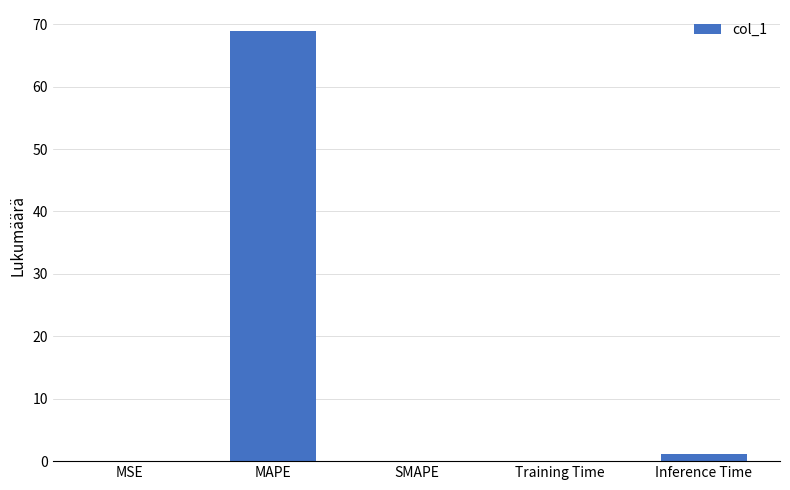

At which category does the chart reach its peak across all series?

MAPE